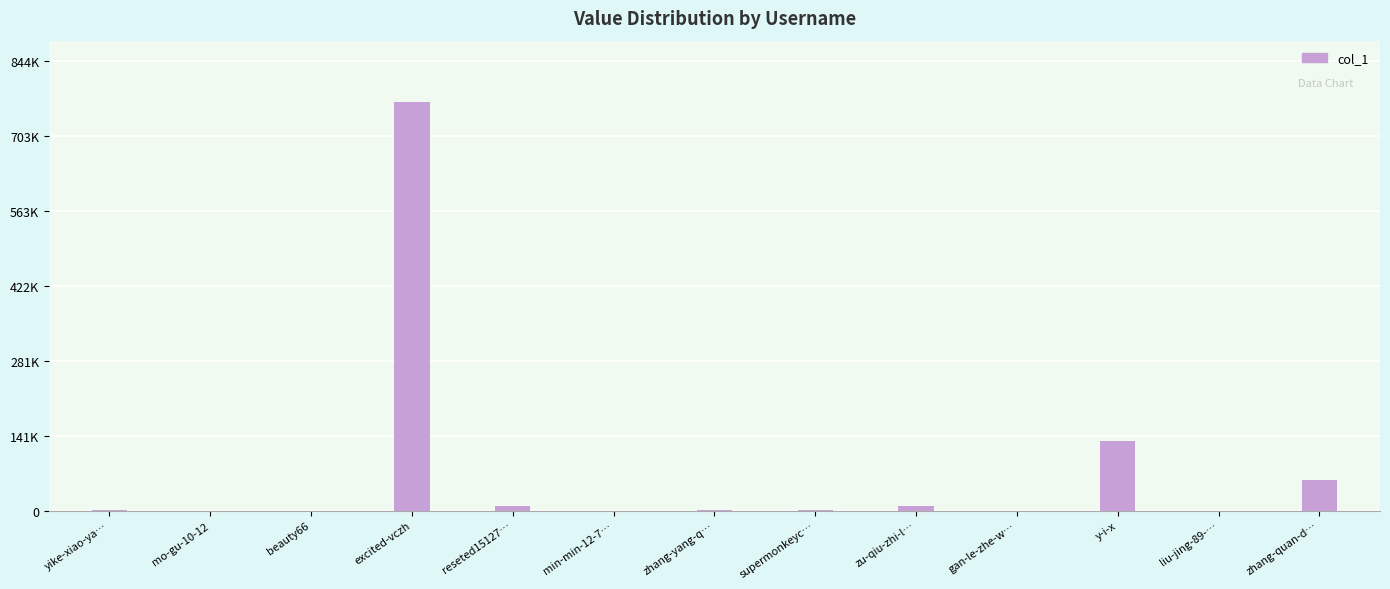

Are the bars horizontal?

No